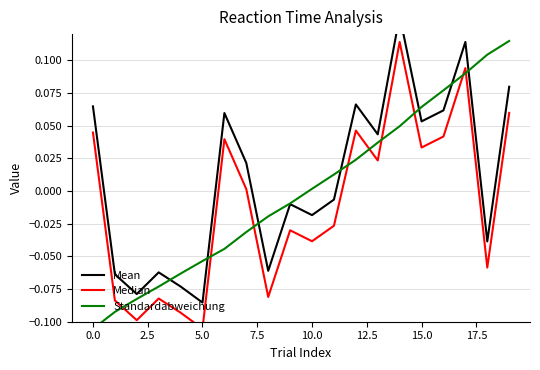

At how many categories does at least one series exceed 0?

13